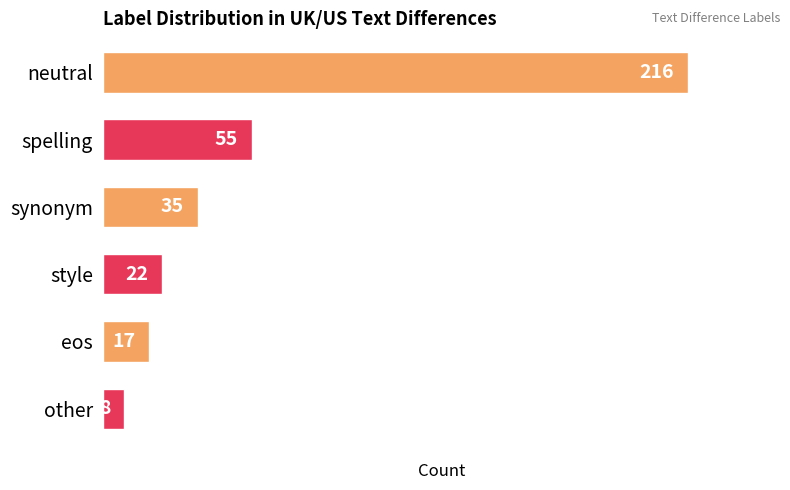

Which label corresponds to the smallest value in the chart?

other